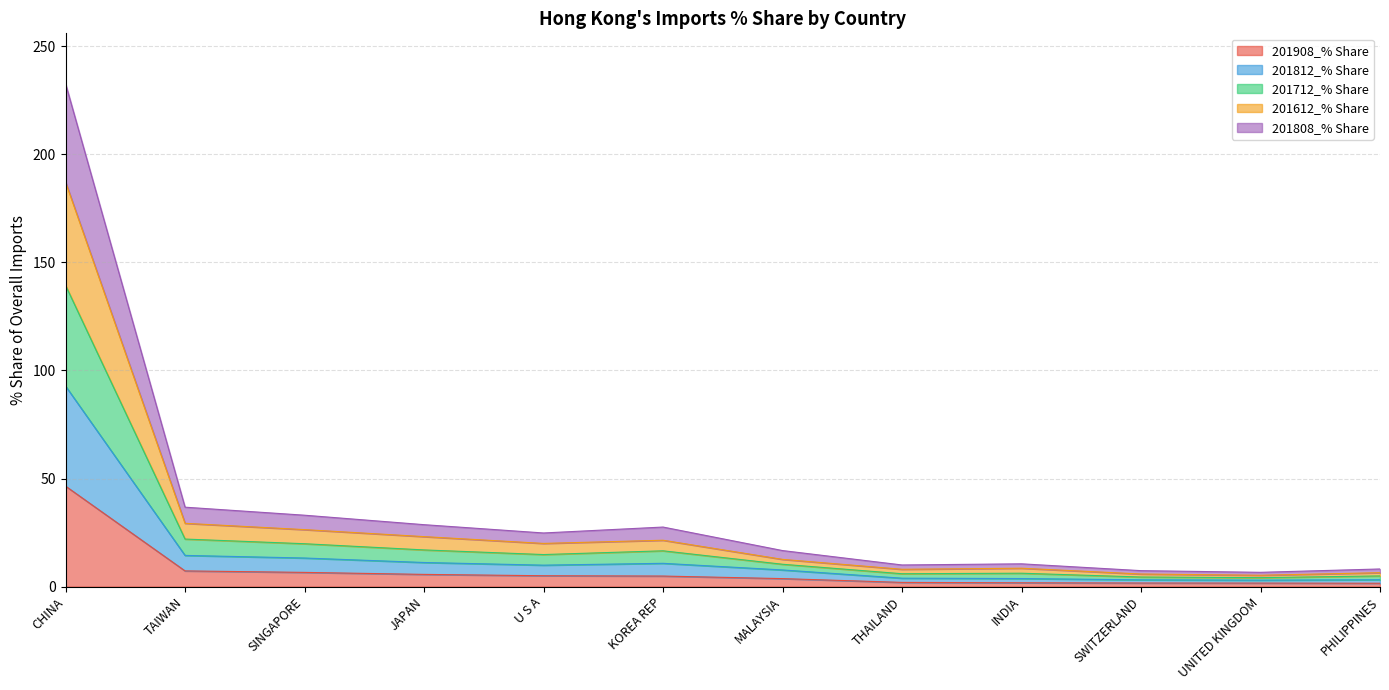

True or false: 201812_% Share and 201712_% Share cross at least once.

False